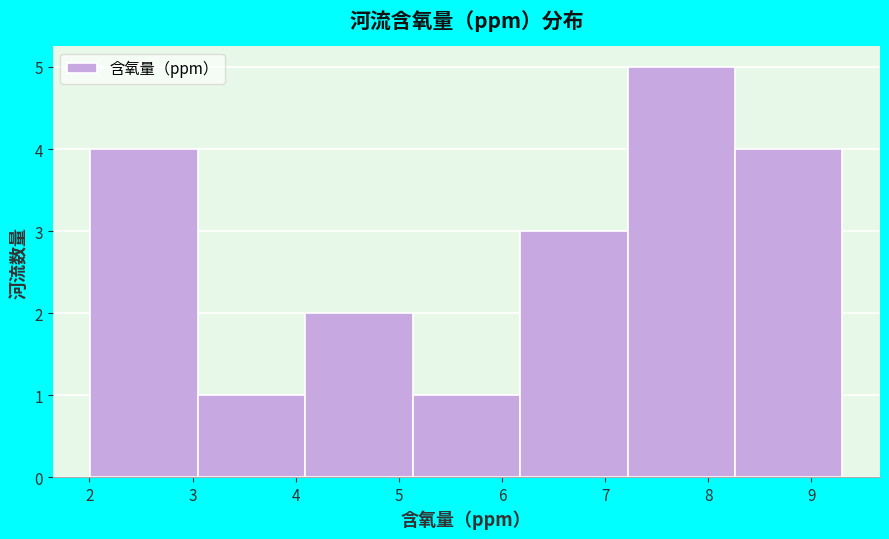

Reading left to right, transcribe this chart: for each bar, give the range it covers on the x-axis and its height. Neither the bar edges nor the heights are printed on the chart, so give them approximately, as read against the axes.

2.0 to 3.1: 4
3.1 to 4.1: 1
4.1 to 5.1: 2
5.1 to 6.2: 1
6.2 to 7.2: 3
7.2 to 8.3: 5
8.3 to 9.3: 4